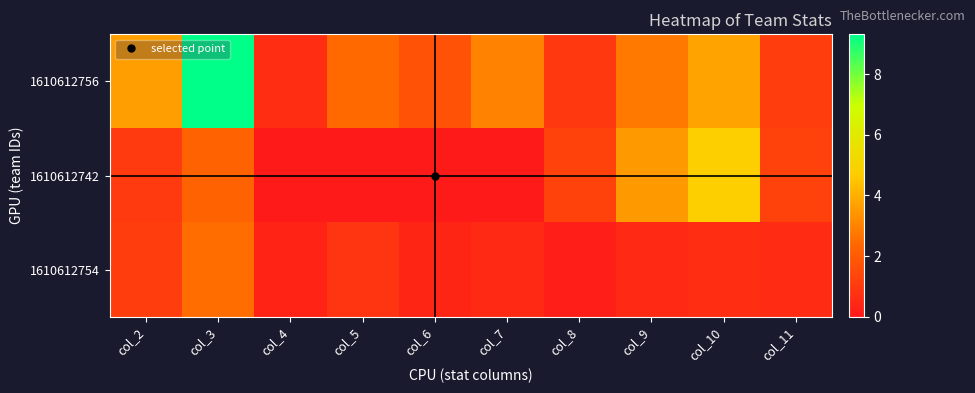

Which series has the widest spread of values?

1610612756